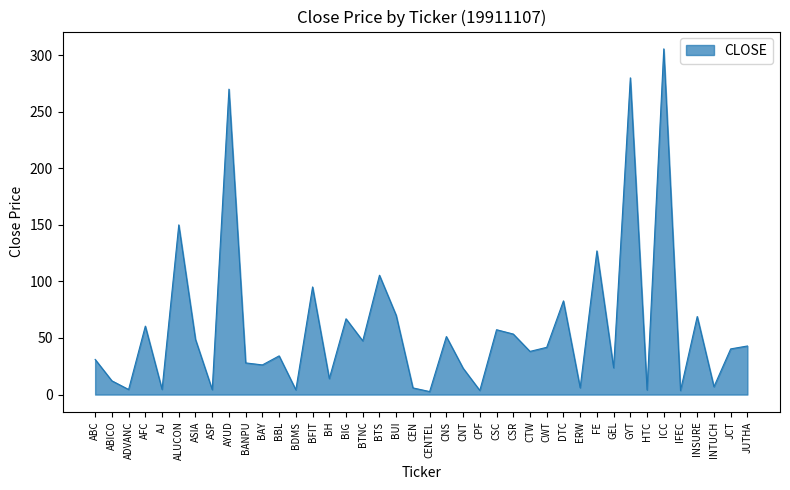

Does the chart have visible grid lines?

No